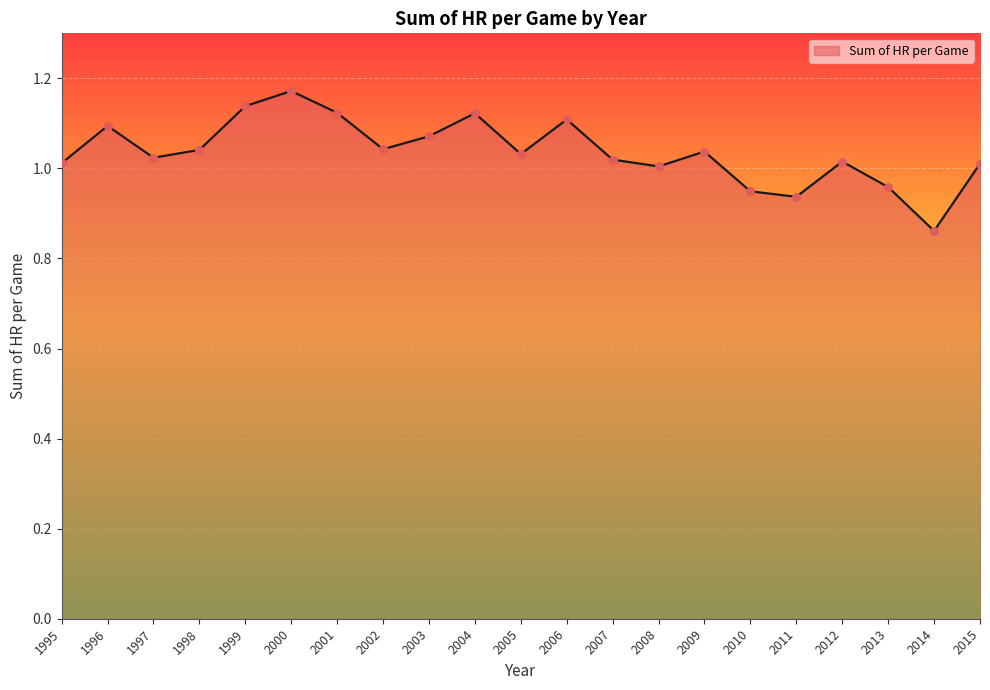

What is the change in value from 2004 to 2007?

-0.1